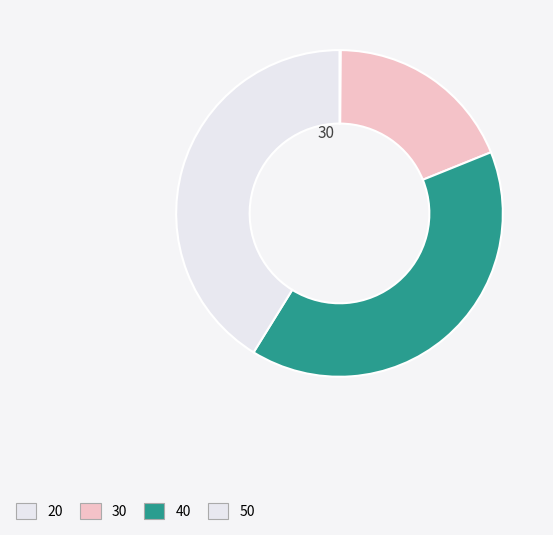

Is there any slice that represents more than half of the pie?

No